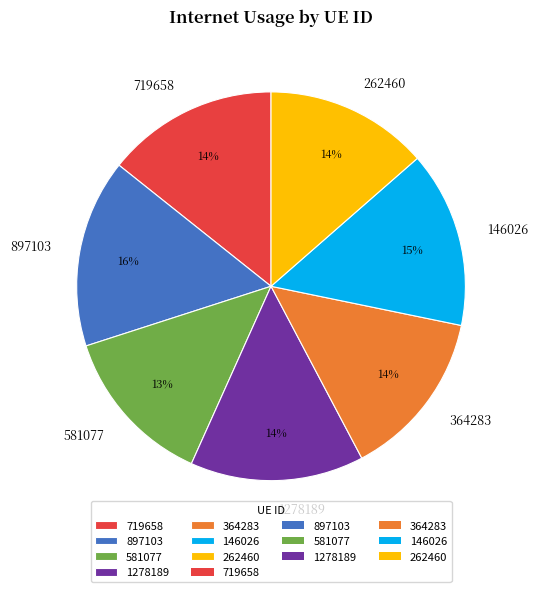

Does 897103 represent more than half of the total?

No